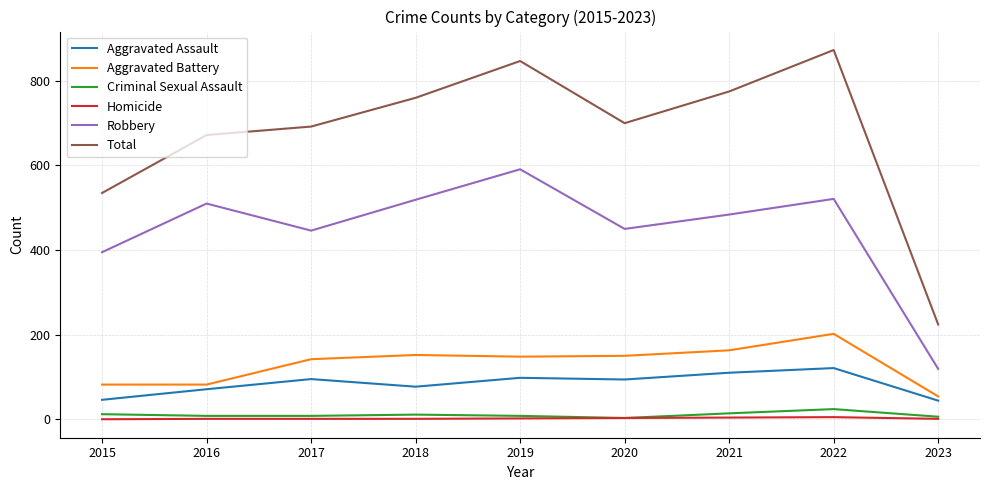

True or false: Total has a value of 692 at 2017.

True